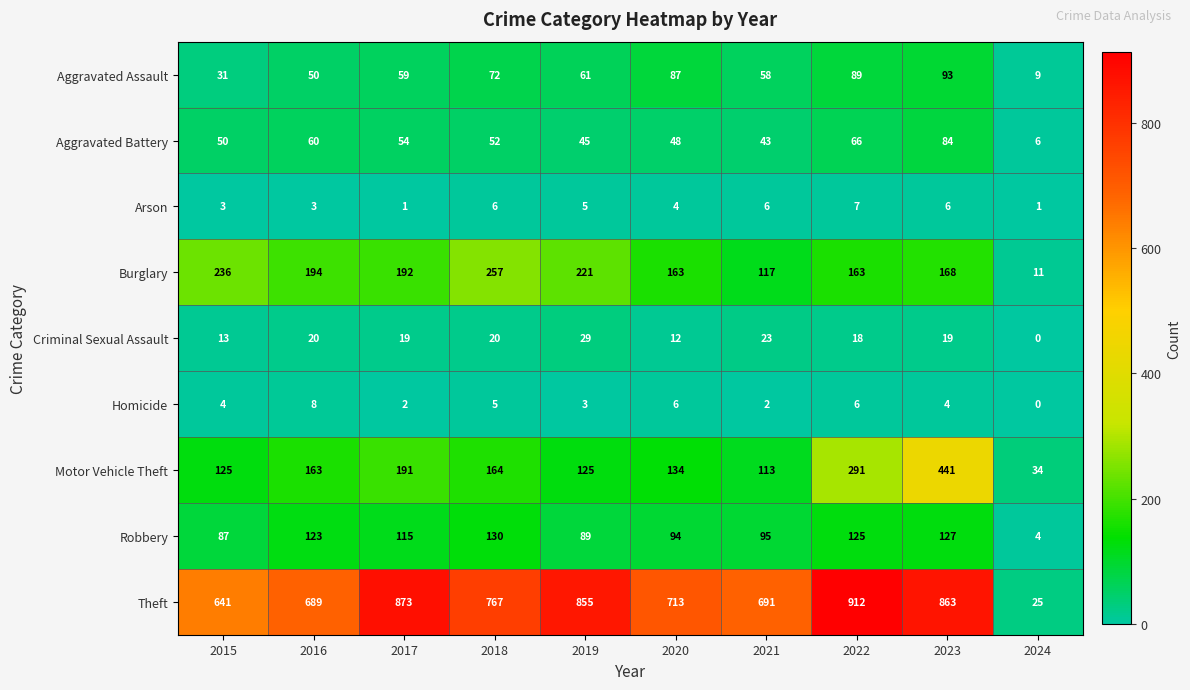

How many series are shown in this chart?

9